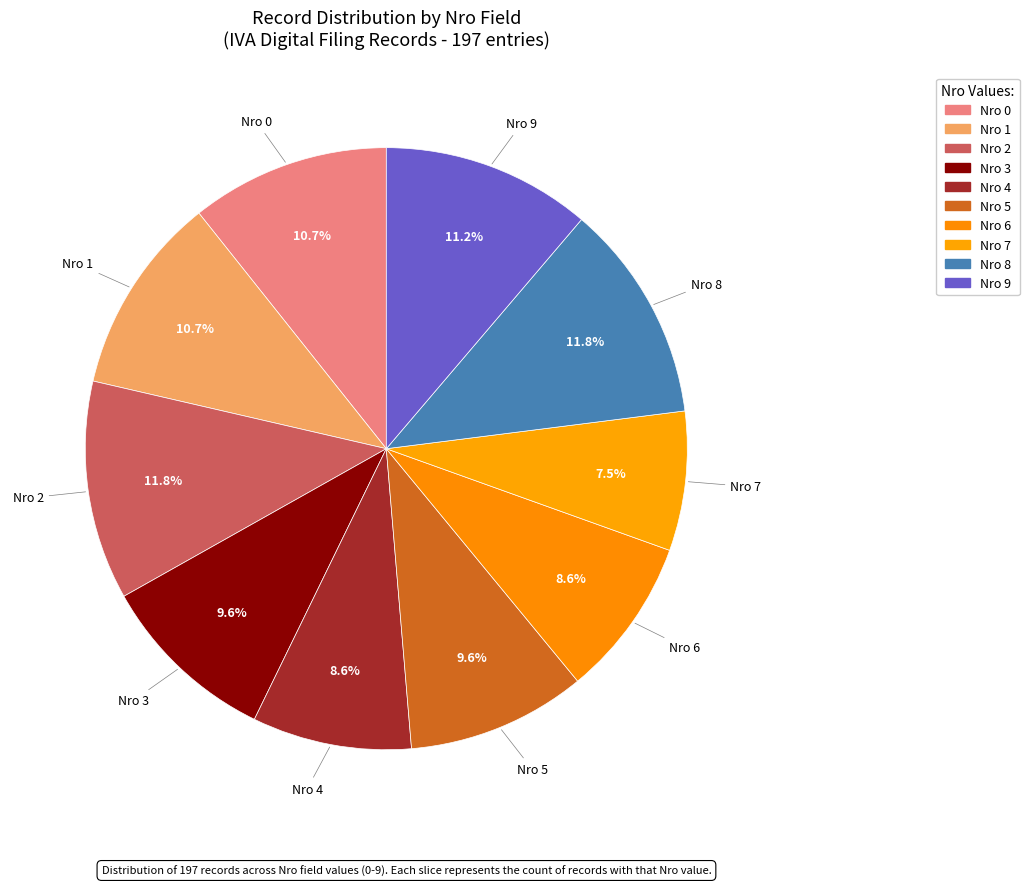

How many slices are in this pie chart?

10